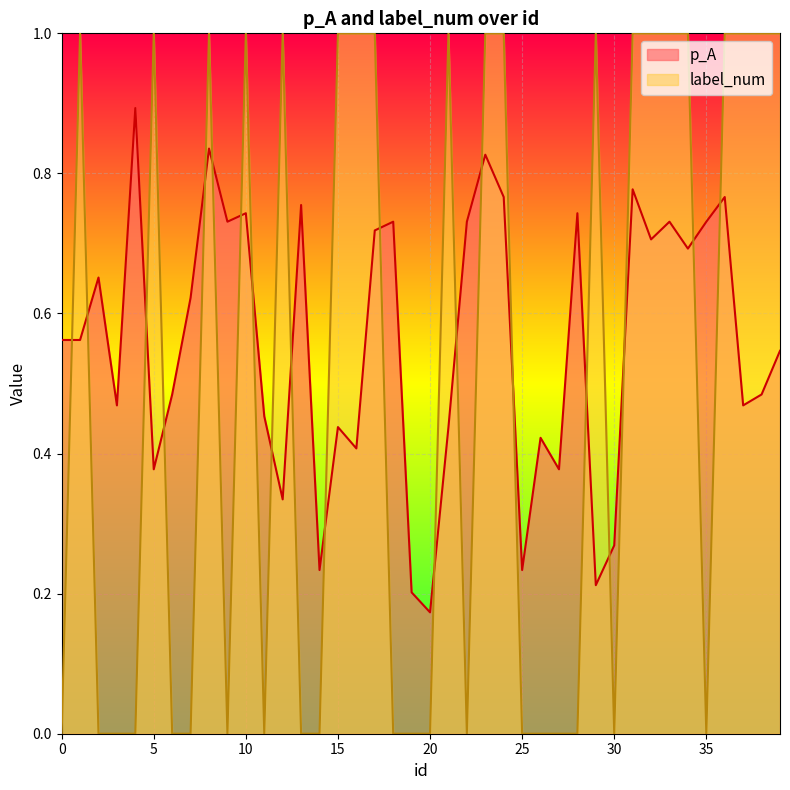

Reading left to right, list all the values displayed in this chart.

p_A: 0.6	0.6	0.7	0.5	0.9	0.4	0.5	0.6	0.8	0.7	0.7	0.5	0.3	0.8	0.2	0.4	0.4	0.7	0.7	0.2	0.2	0.4	0.7	0.8	0.8	0.2	0.4	0.4	0.7	0.2	0.3	0.8	0.7	0.7	0.7	0.7	0.8	0.5	0.5	0.5
label_num: 0.0	1.0	0.0	0.0	0.0	1.0	0.0	0.0	1.0	0.0	1.0	0.0	1.0	0.0	0.0	1.0	1.0	1.0	0.0	0.0	0.0	1.0	0.0	1.0	1.0	0.0	0.0	0.0	0.0	1.0	0.0	1.0	1.0	1.0	1.0	0.0	1.0	1.0	1.0	1.0